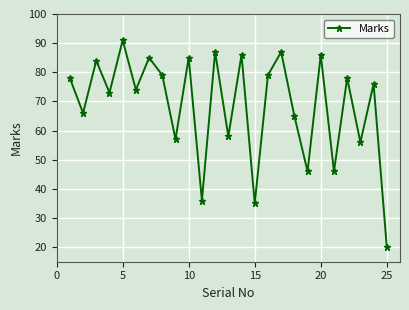

How many points are higher than both their immediate neighbors (excluding endpoints)?

10